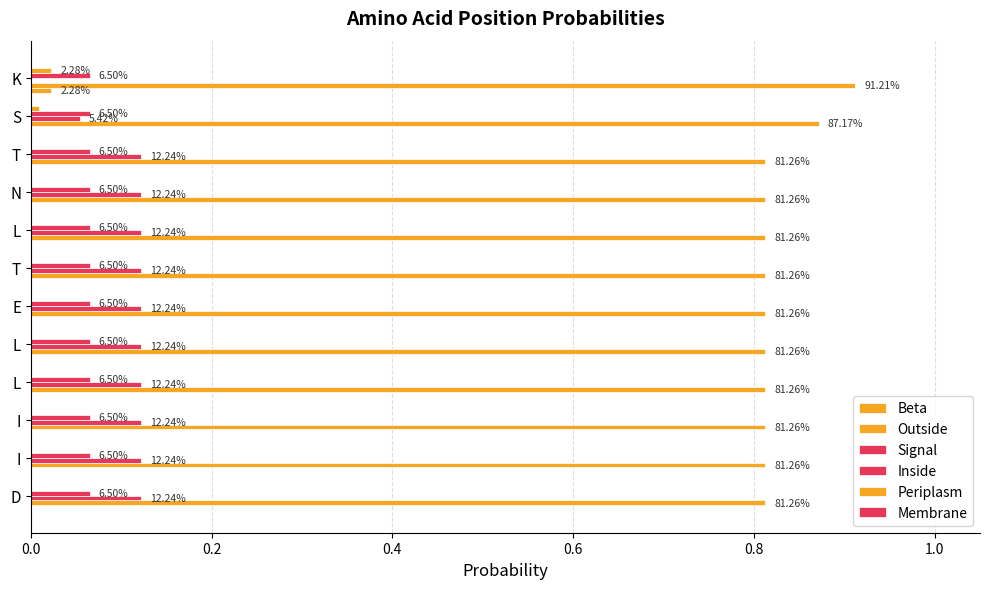

Reading left to right, list all the values displayed in this chart.

Beta: 0.0	0.0	0.0	0.0	0.0	0.0	0.0	0.0	0.0	0.0	0.0	0.0
Outside: 0.8	0.8	0.8	0.8	0.8	0.8	0.8	0.8	0.8	0.8	0.9	0.9
Signal: 0.1	0.1	0.1	0.1	0.1	0.1	0.1	0.1	0.1	0.1	0.1	0.0
Inside: 0.1	0.1	0.1	0.1	0.1	0.1	0.1	0.1	0.1	0.1	0.1	0.1
Periplasm: 0.0	0.0	0.0	0.0	0.0	0.0	0.0	0.0	0.0	0.0	0.0	0.0
Membrane: 0.1	0.1	0.1	0.1	0.1	0.1	0.1	0.1	0.1	0.1	0.1	0.1